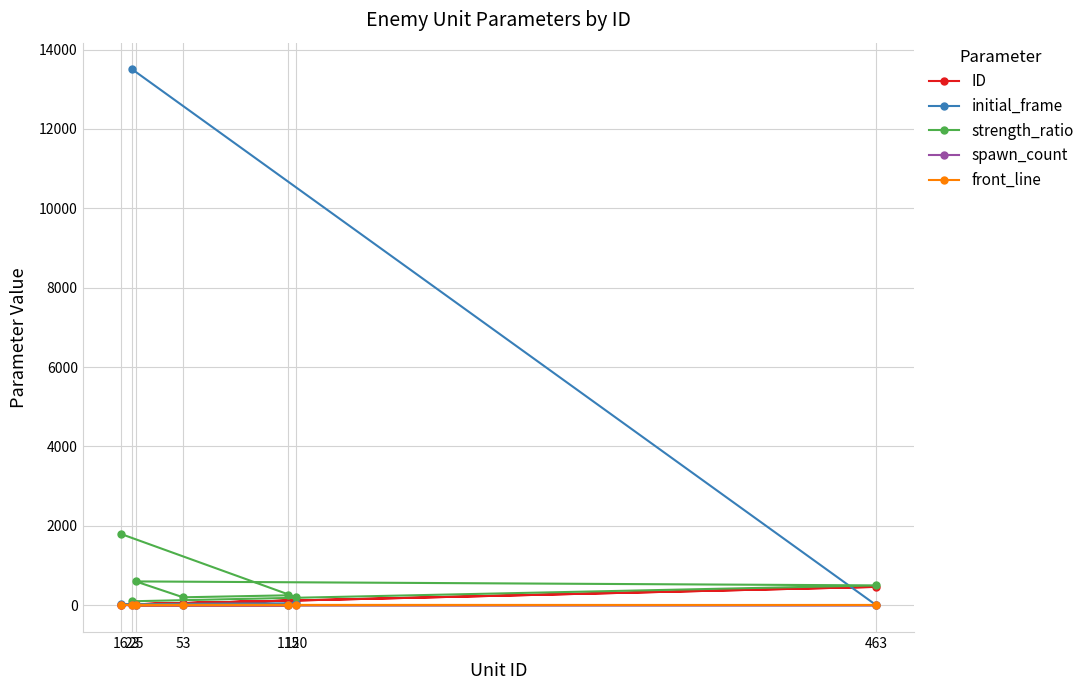

What is the label of the 4th point from the right?

53